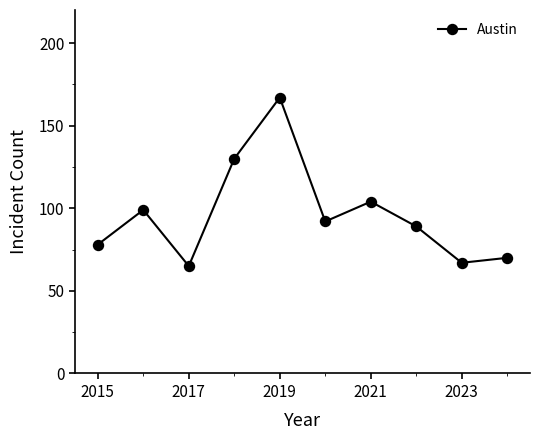

How many distinct data groups are displayed?

1